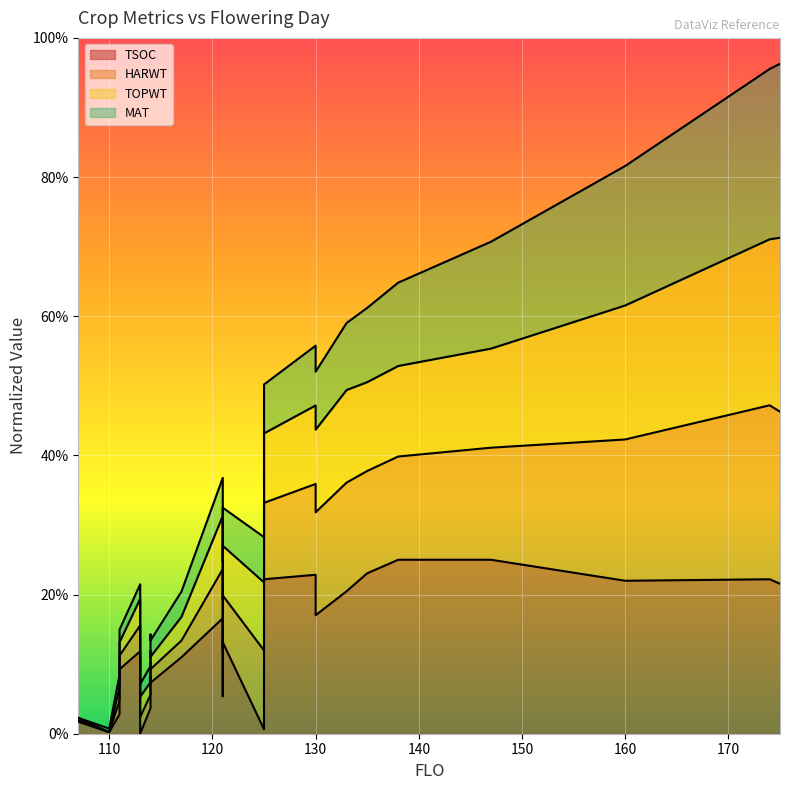

How many categories are shown in the chart?

24